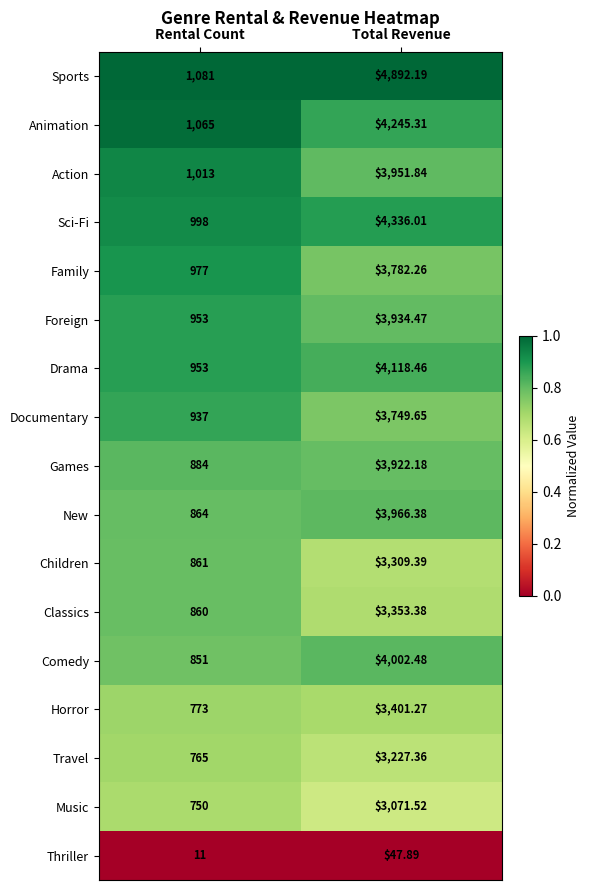

List the labels in order of Travel value, largest first.

Total Revenue, Rental Count